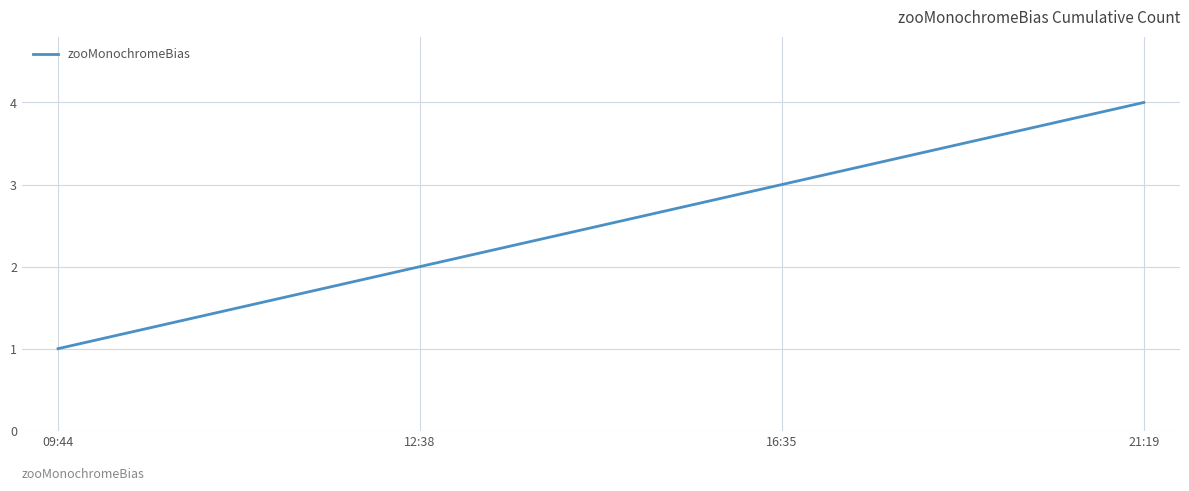

Read the value at 16:35.

3